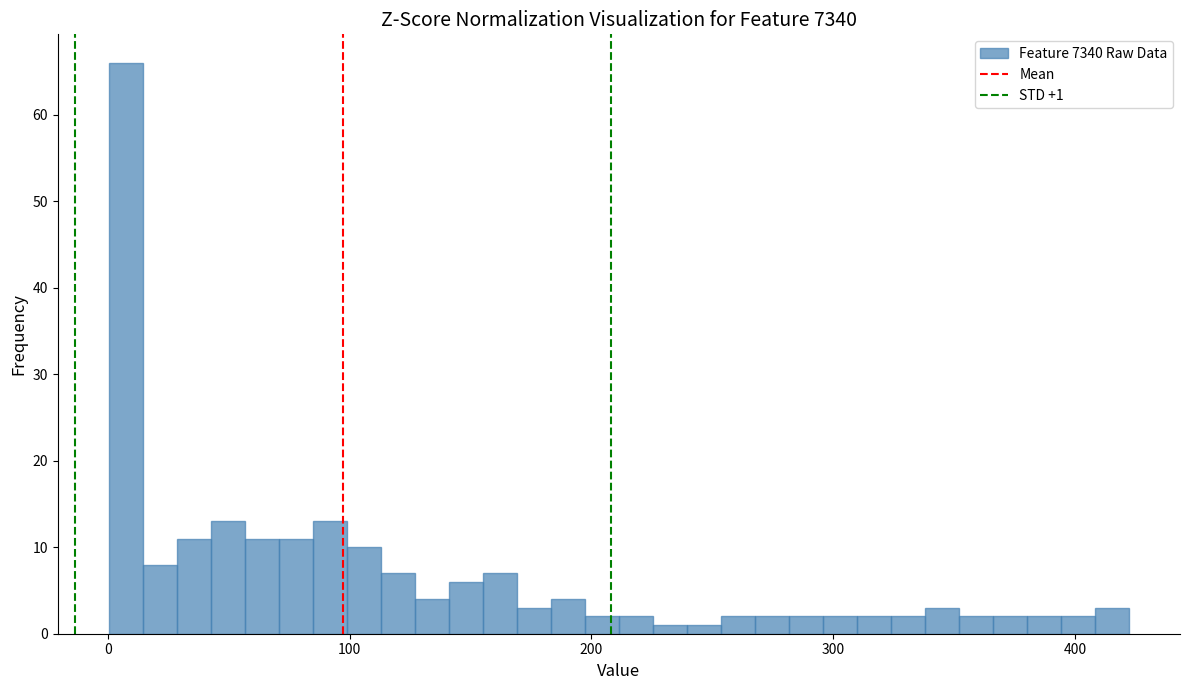

Read against the x-axis, roughly where is the centre of the tallest bar?

10